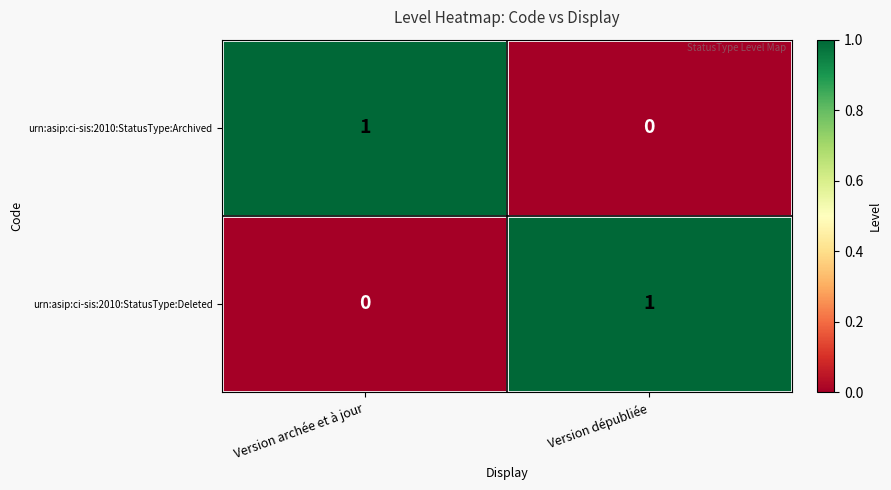

List the labels in order of urn:asip:ci-sis:2010:StatusType:Deleted value, smallest first.

Version archée et à jour, Version dépubliée